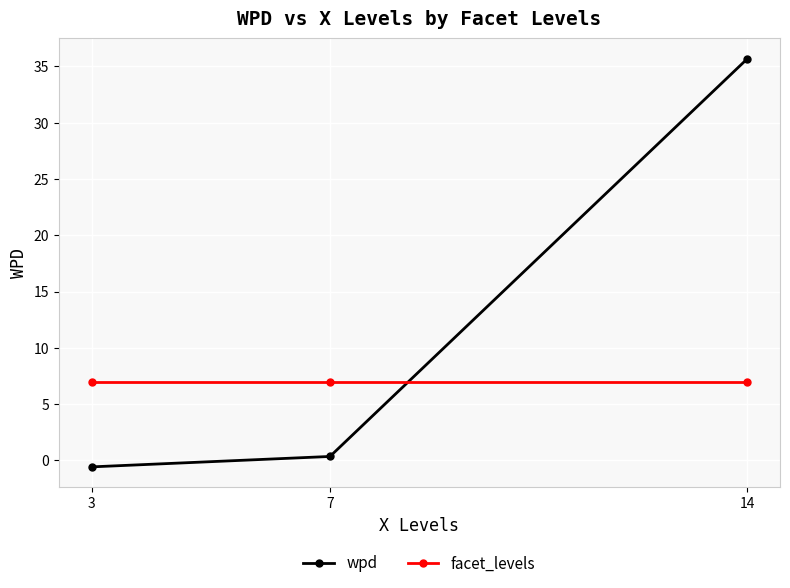

At 3, list the series in order from largest to smallest.

facet_levels, wpd